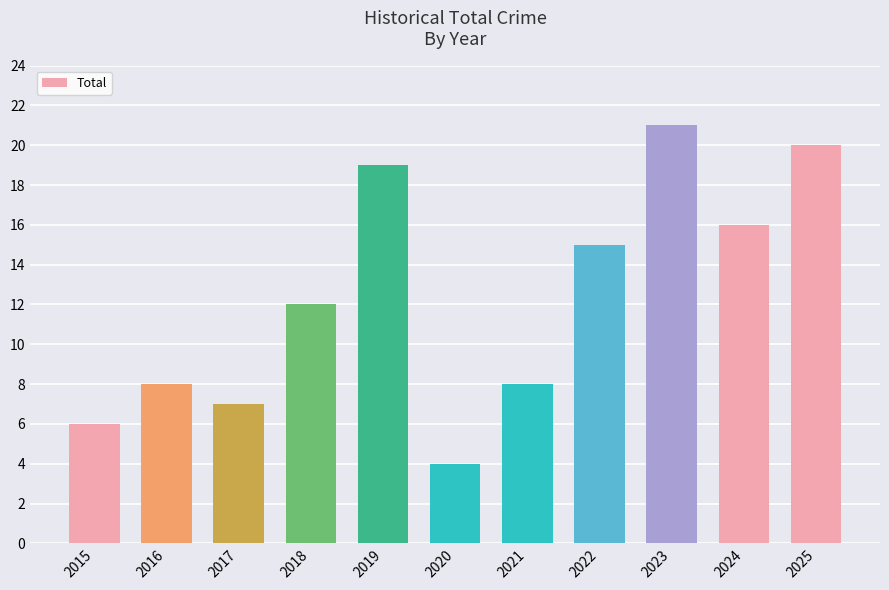

Reading left to right, list all the values displayed in this chart.

2015=6	2016=8	2017=7	2018=12	2019=19	2020=4	2021=8	2022=15	2023=21	2024=16	2025=20